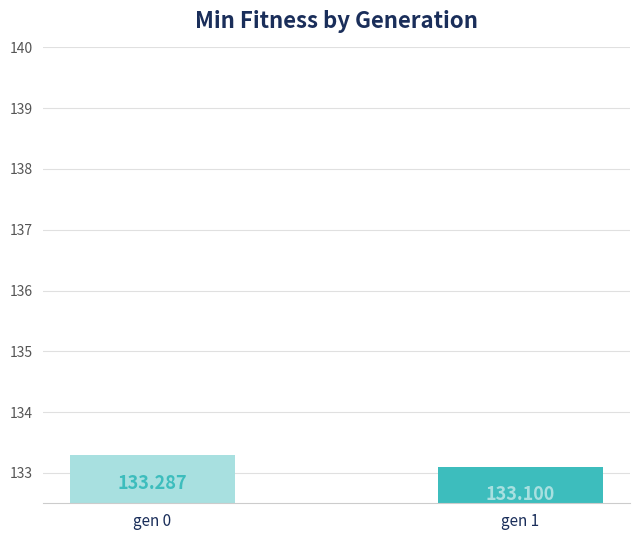

What is the sum of all values?

266.4